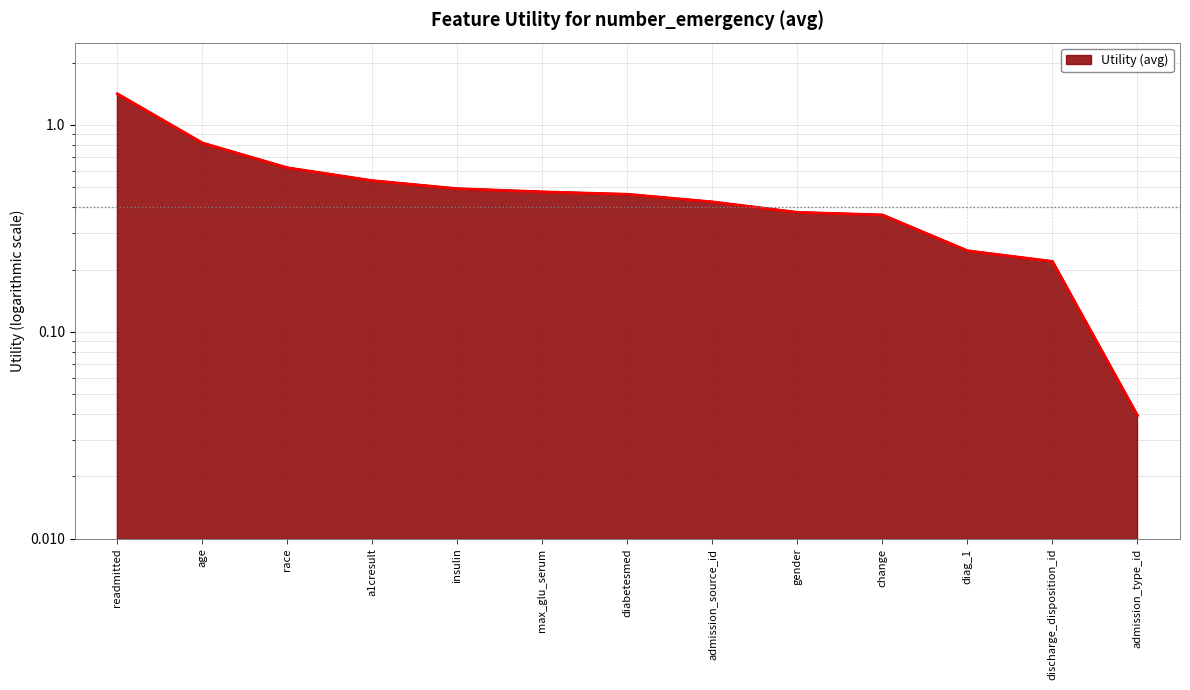

Read the value at age.

0.8